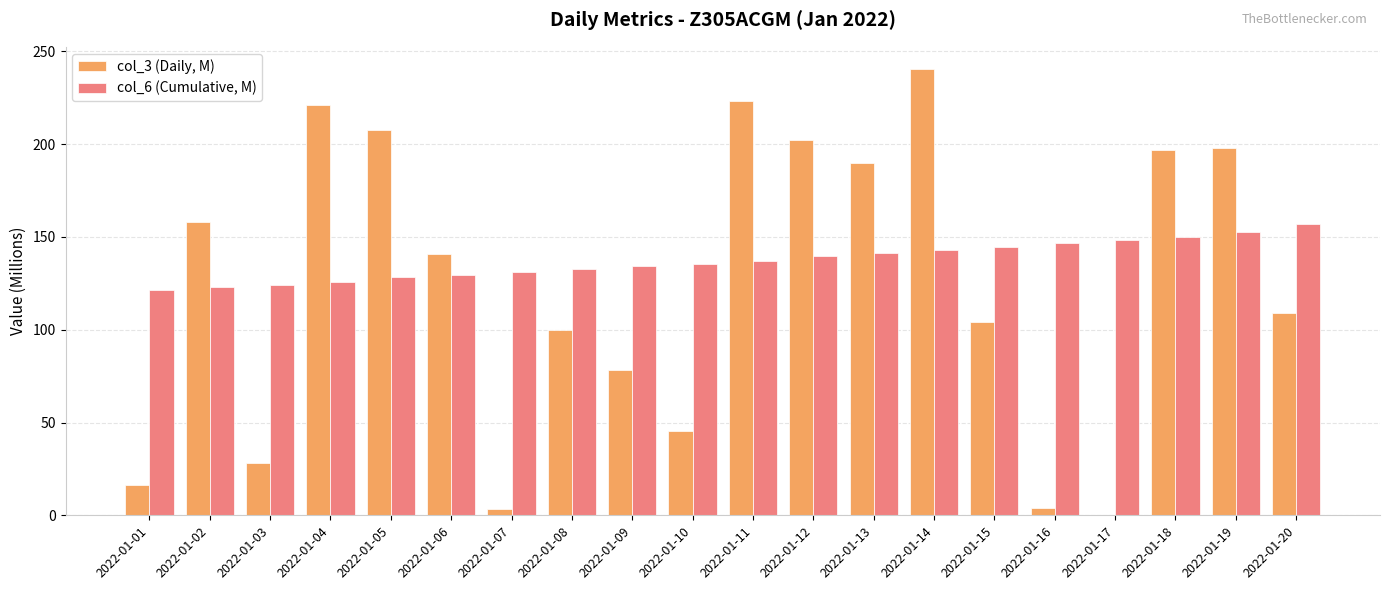

What is the average value of the col_6 (Cumulative, M) series?

137.2